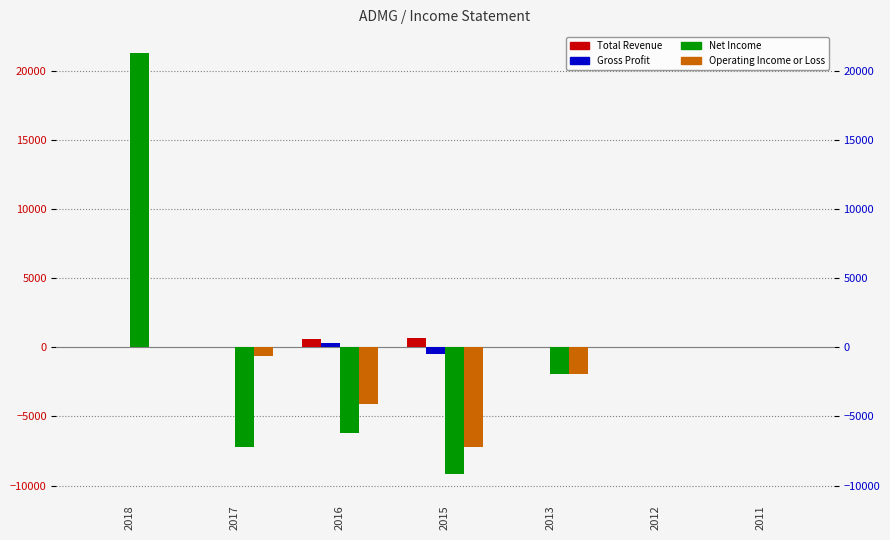

What are all the series names shown in the legend?

Total Revenue, Gross Profit, Net Income, Operating Income or Loss